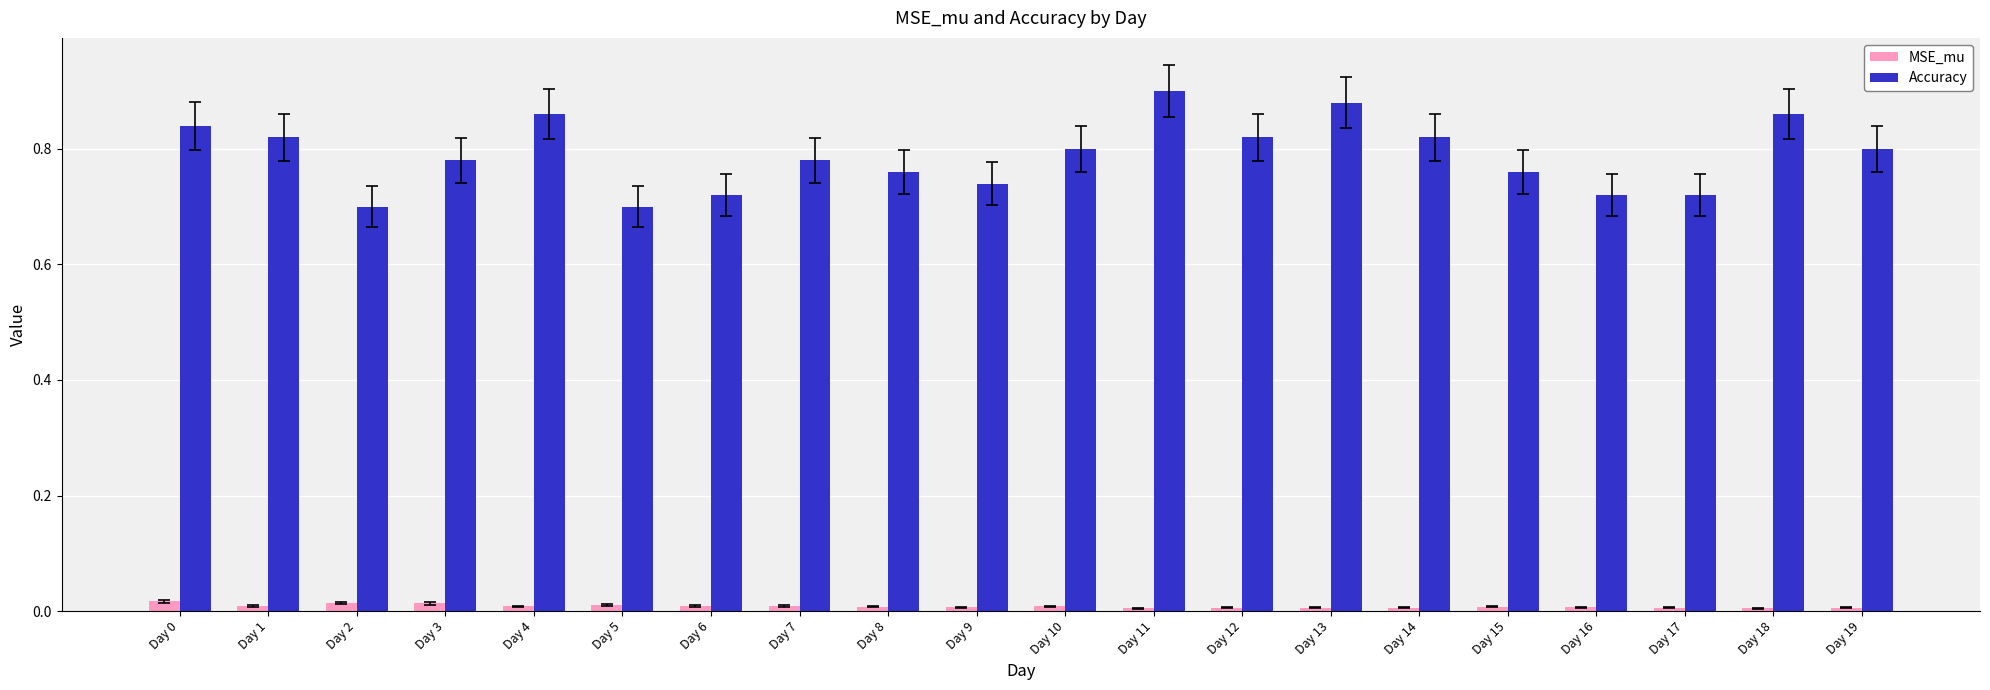

Which series has the widest spread of values?

Accuracy